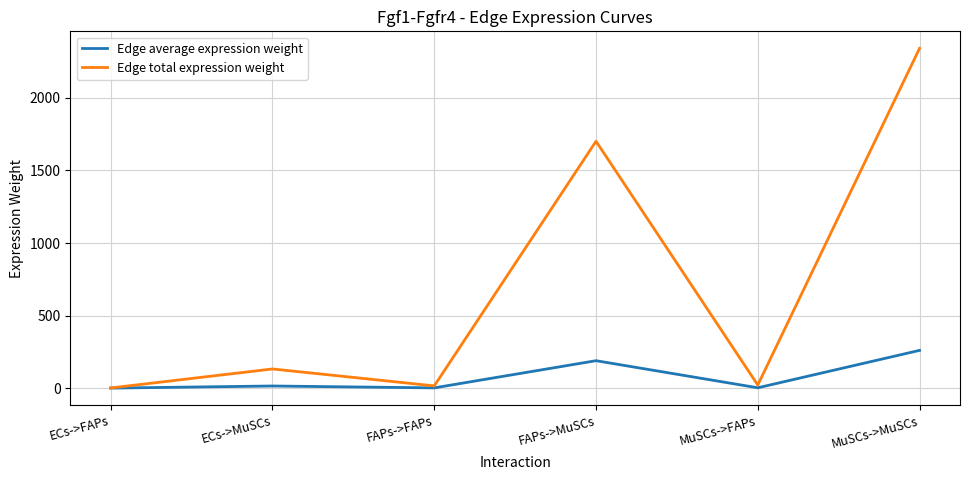

What is the spread (max minus min) of values at MuSCs->FAPs?

18.8